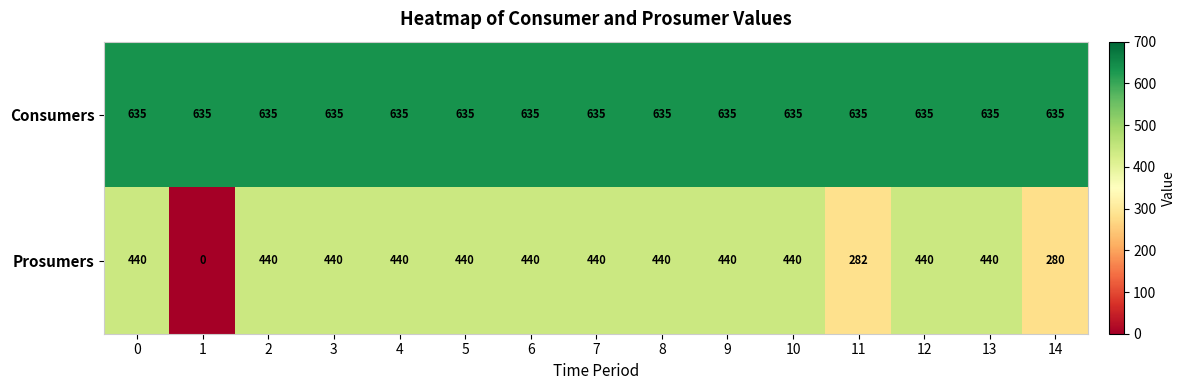

At 12, list the series in order from smallest to largest.

Prosumers, Consumers